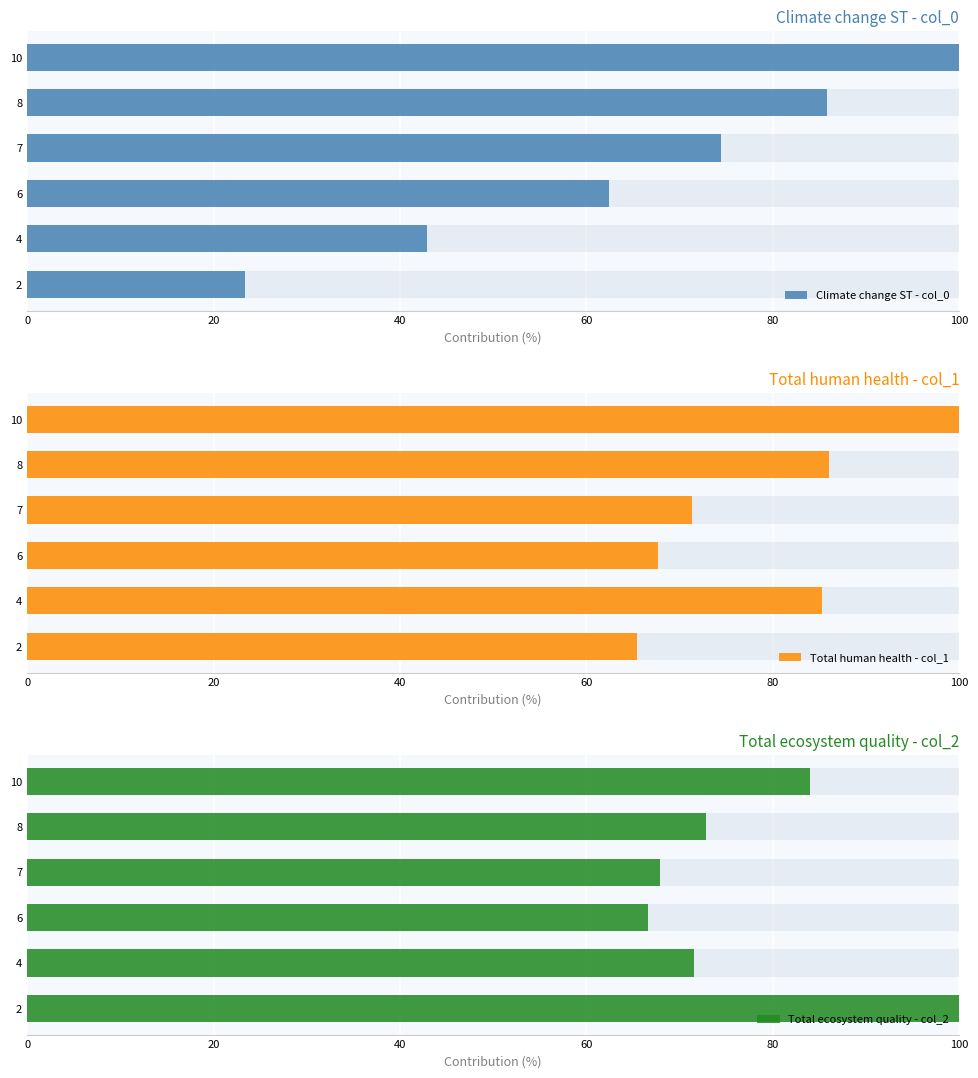

The Total human health - col_1 series shows 42.9 at 7. True or false?

False